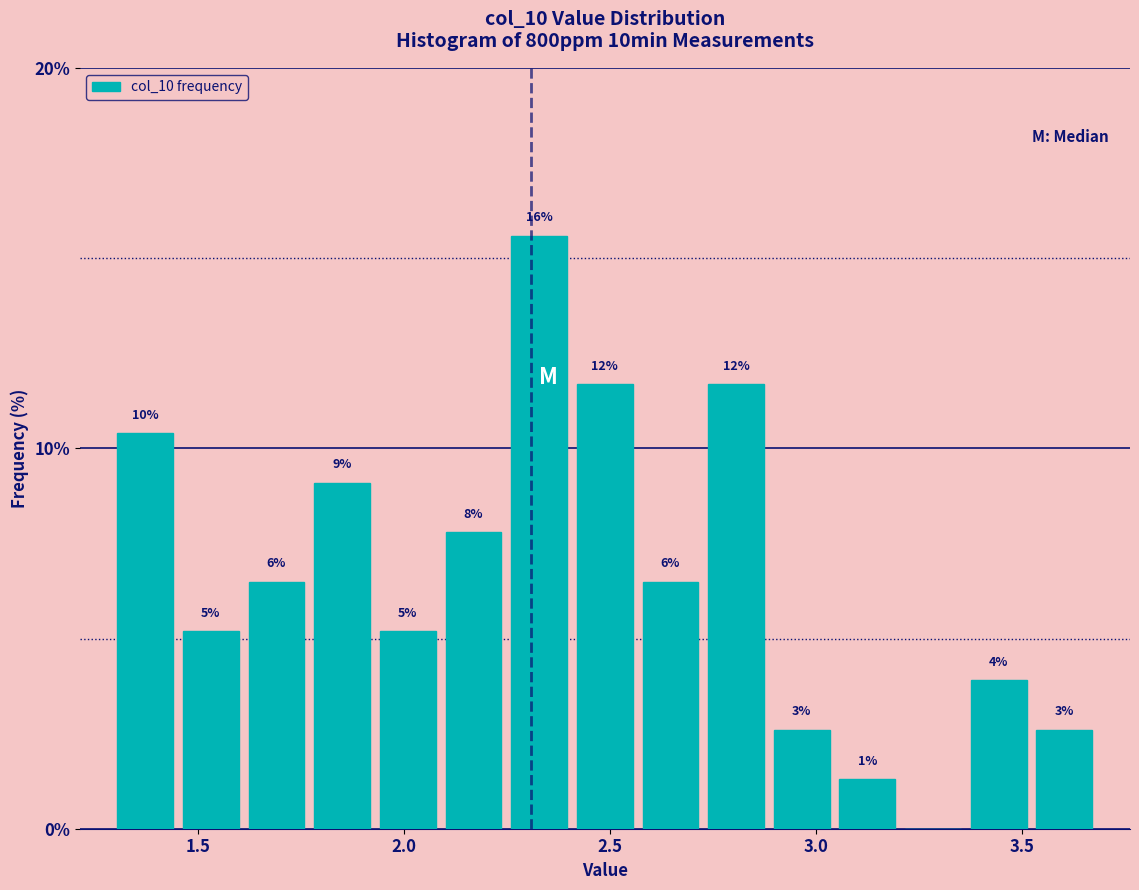

Around what value on the x-axis is the tallest bar? Give the approximate position of its centre, as read against the axis.

2.35